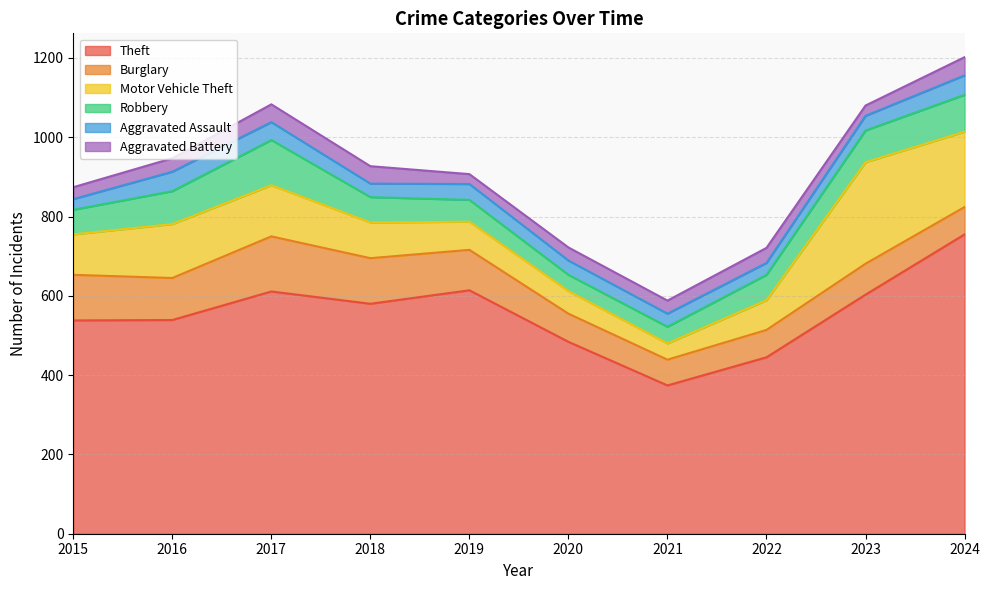

What is the value of the Burglary point at the 6th from the left?

71